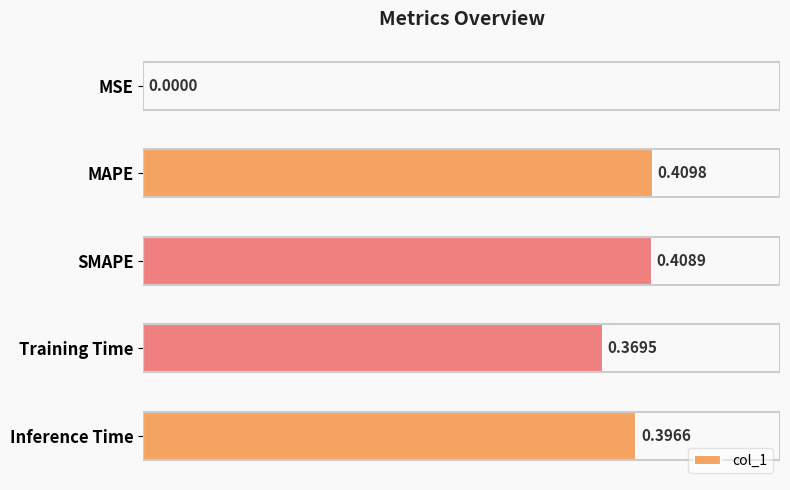

What is the sum of all values?

1.6